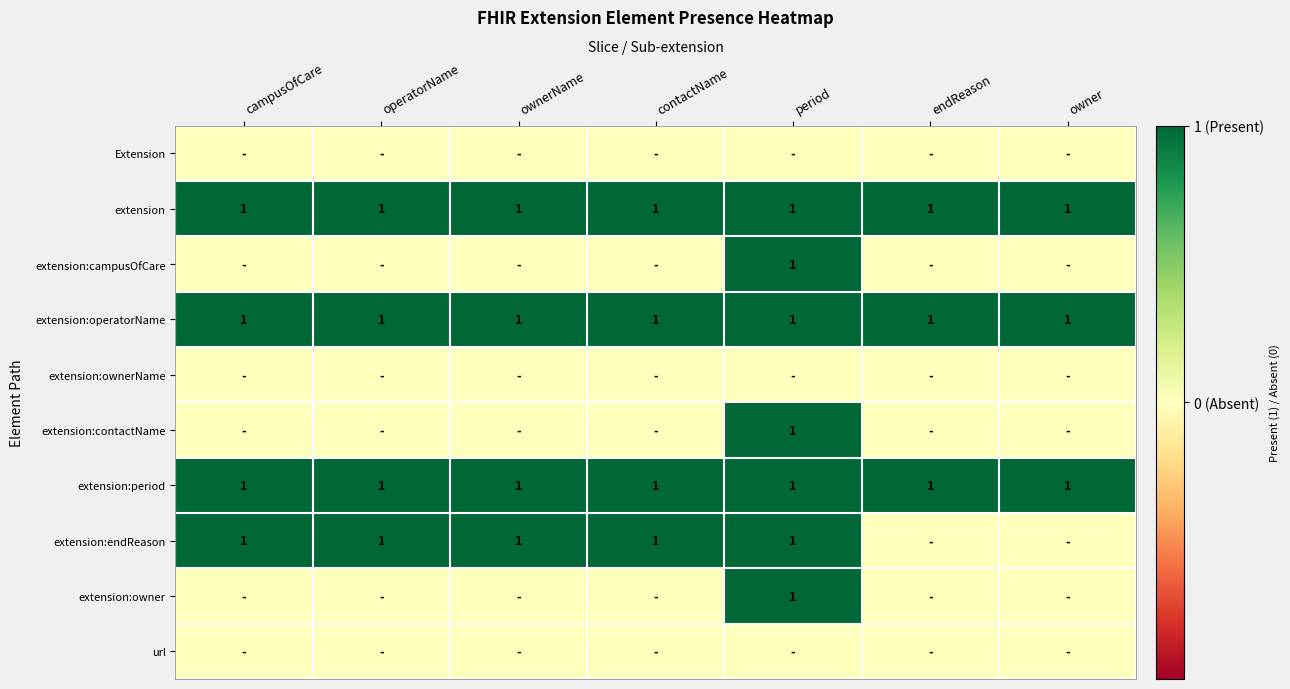

True or false: extension:period has a value of 2 at campusOfCare.

False